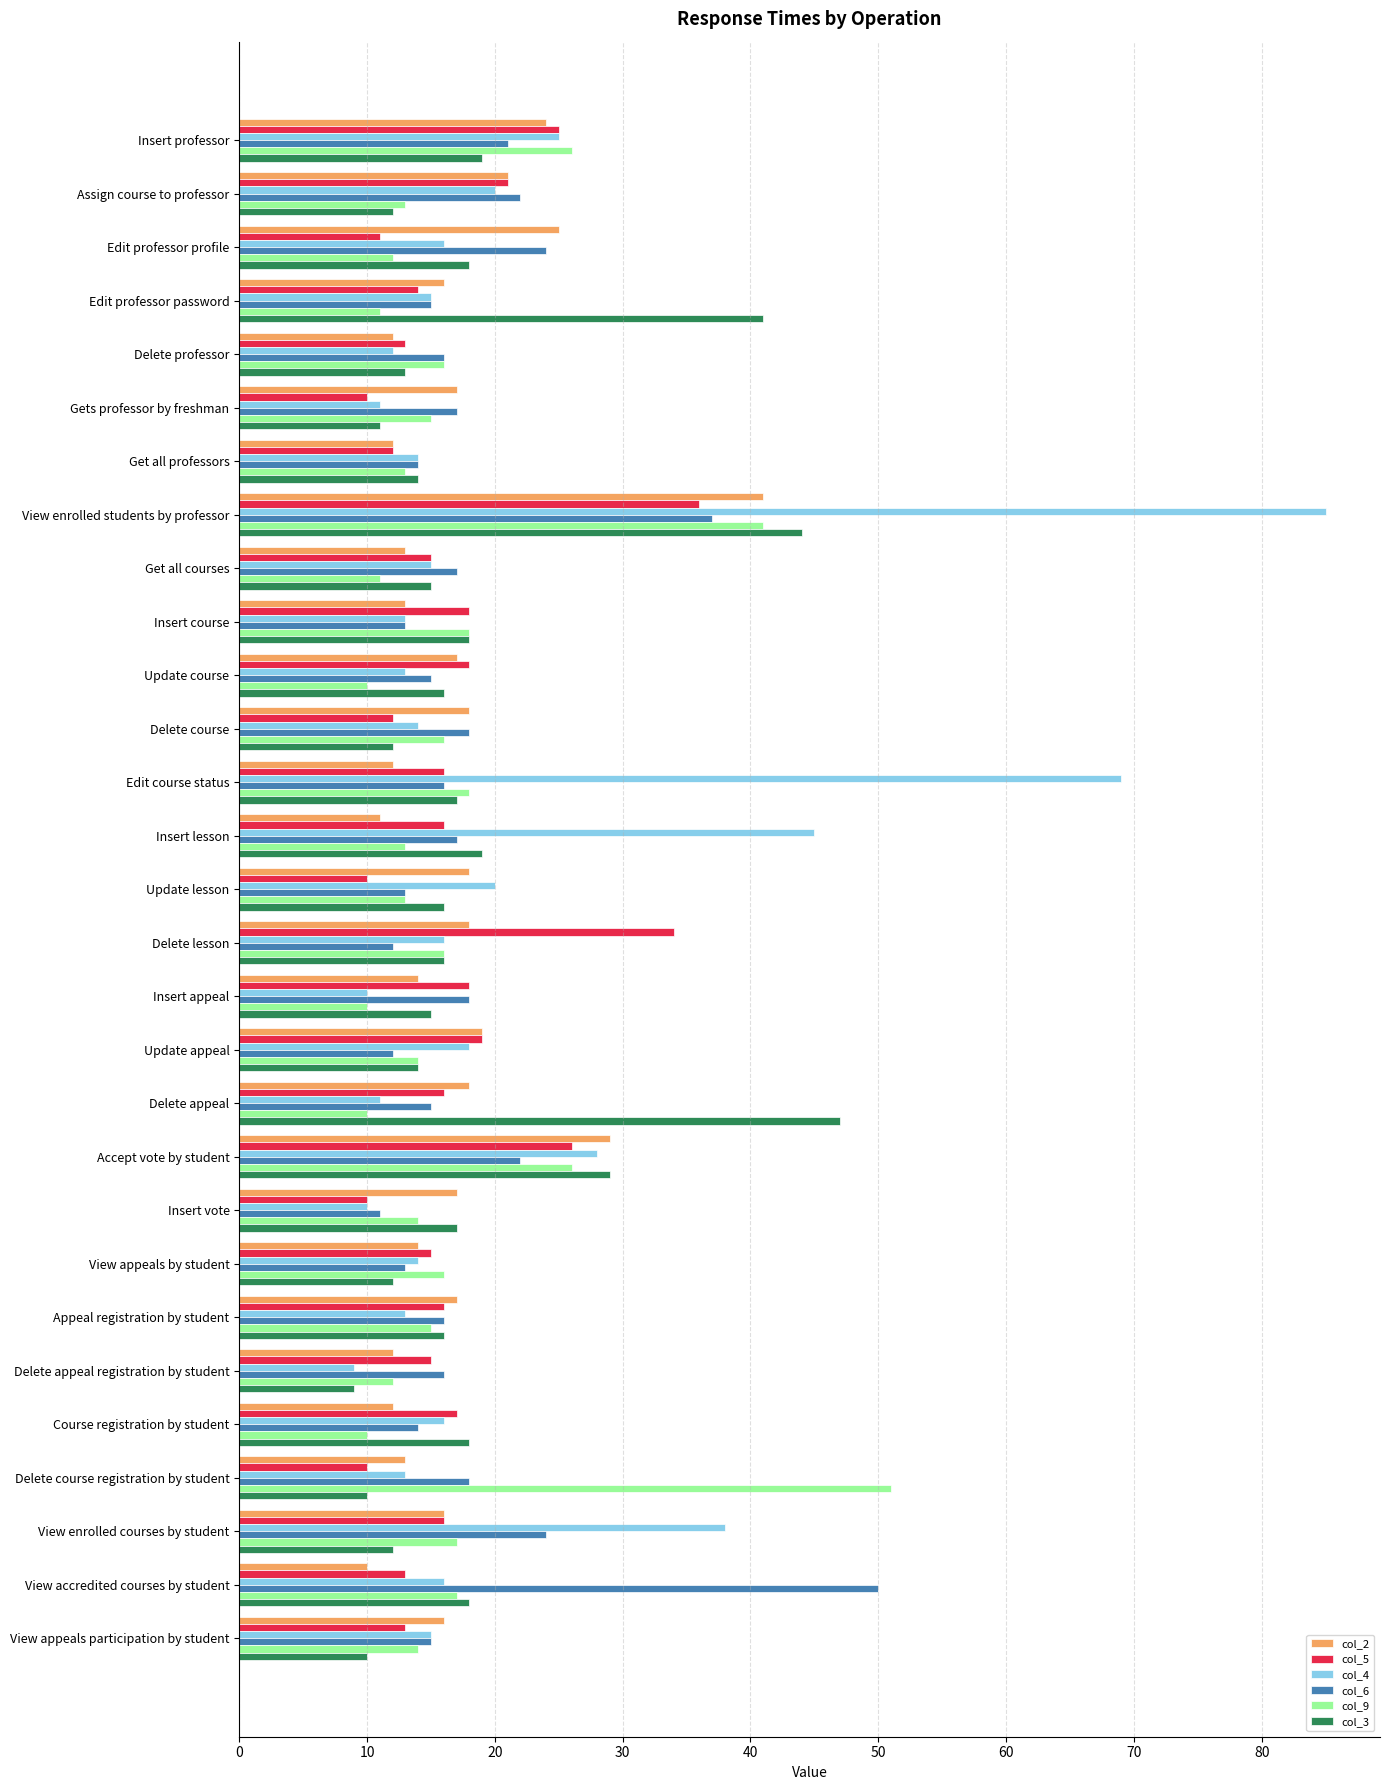

What is the sum of all col_4 values?

614